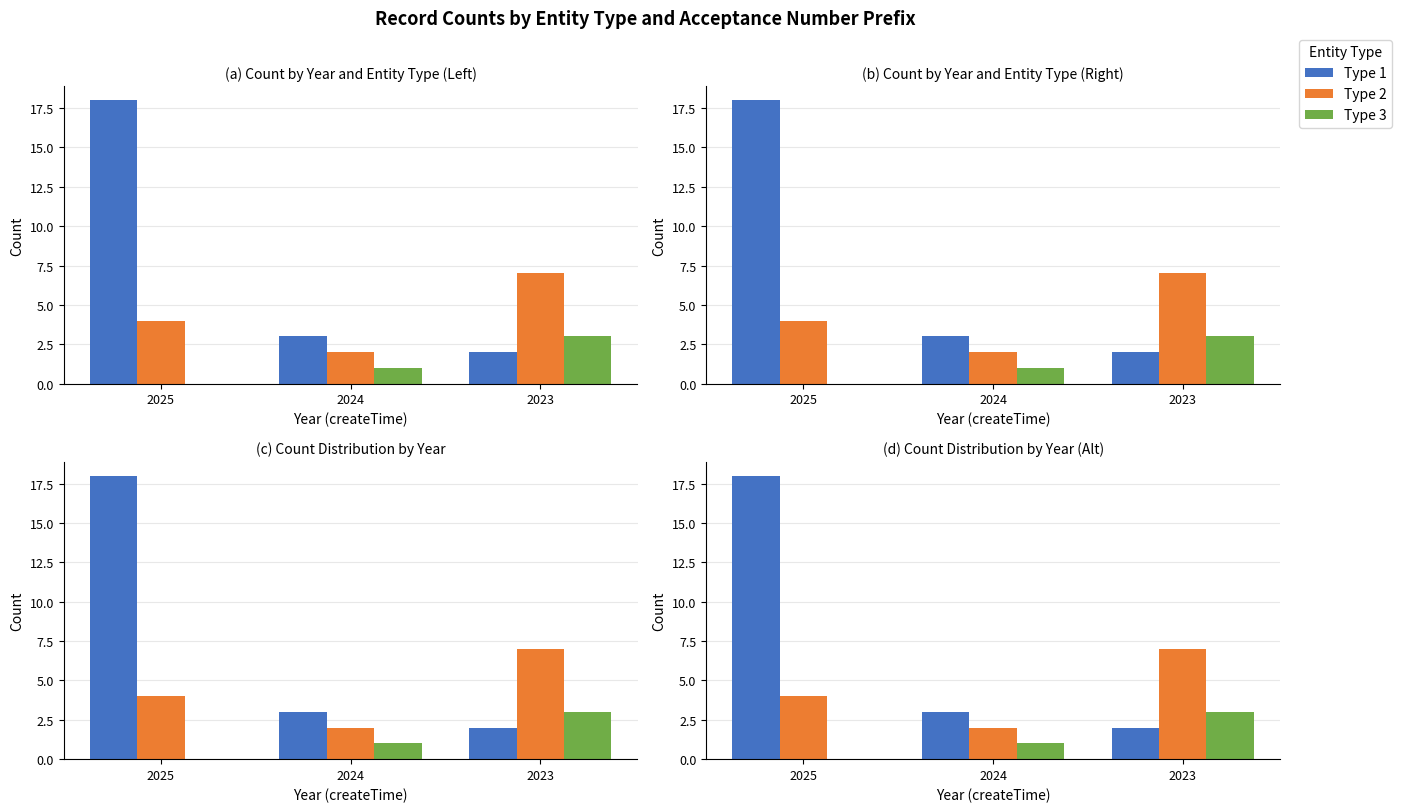

What is the value of the Type 2 bar at the 3rd from the left?

7